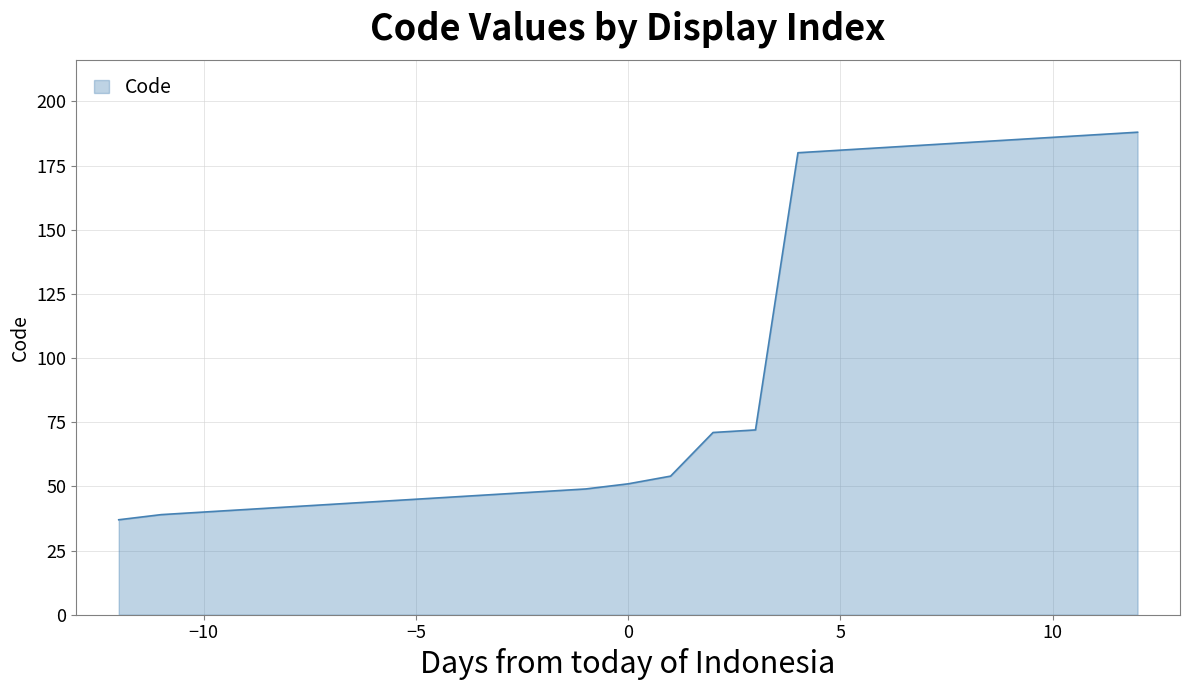

What is the sum of all values?

2425